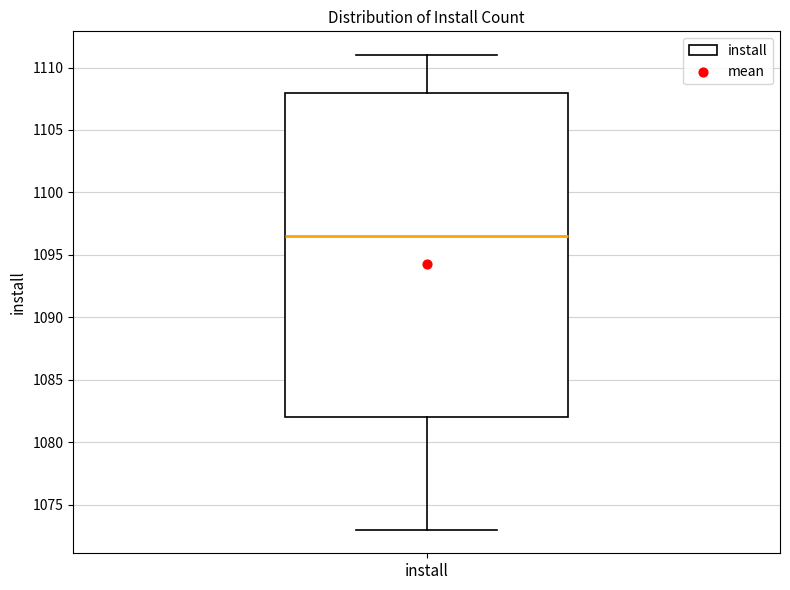

Where is the upper edge of the box for install on the y-axis? The values are not printed on the chart, so give them approximately, as read against the axis.

1108.0